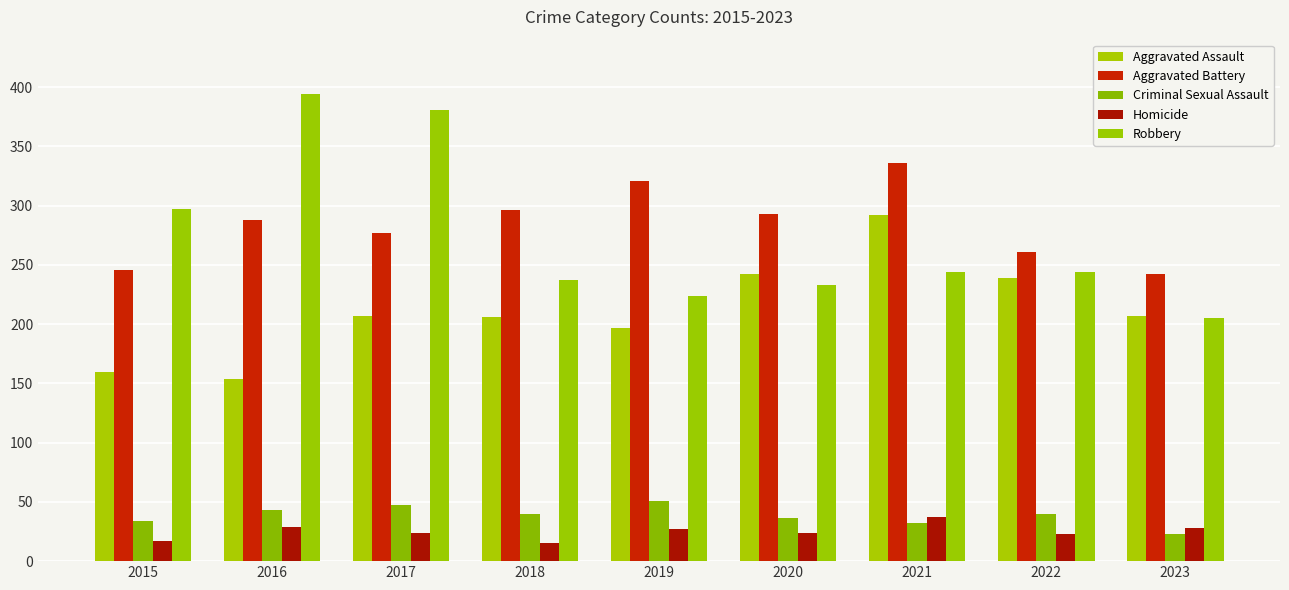

What is the total value across all series at 2021?

941